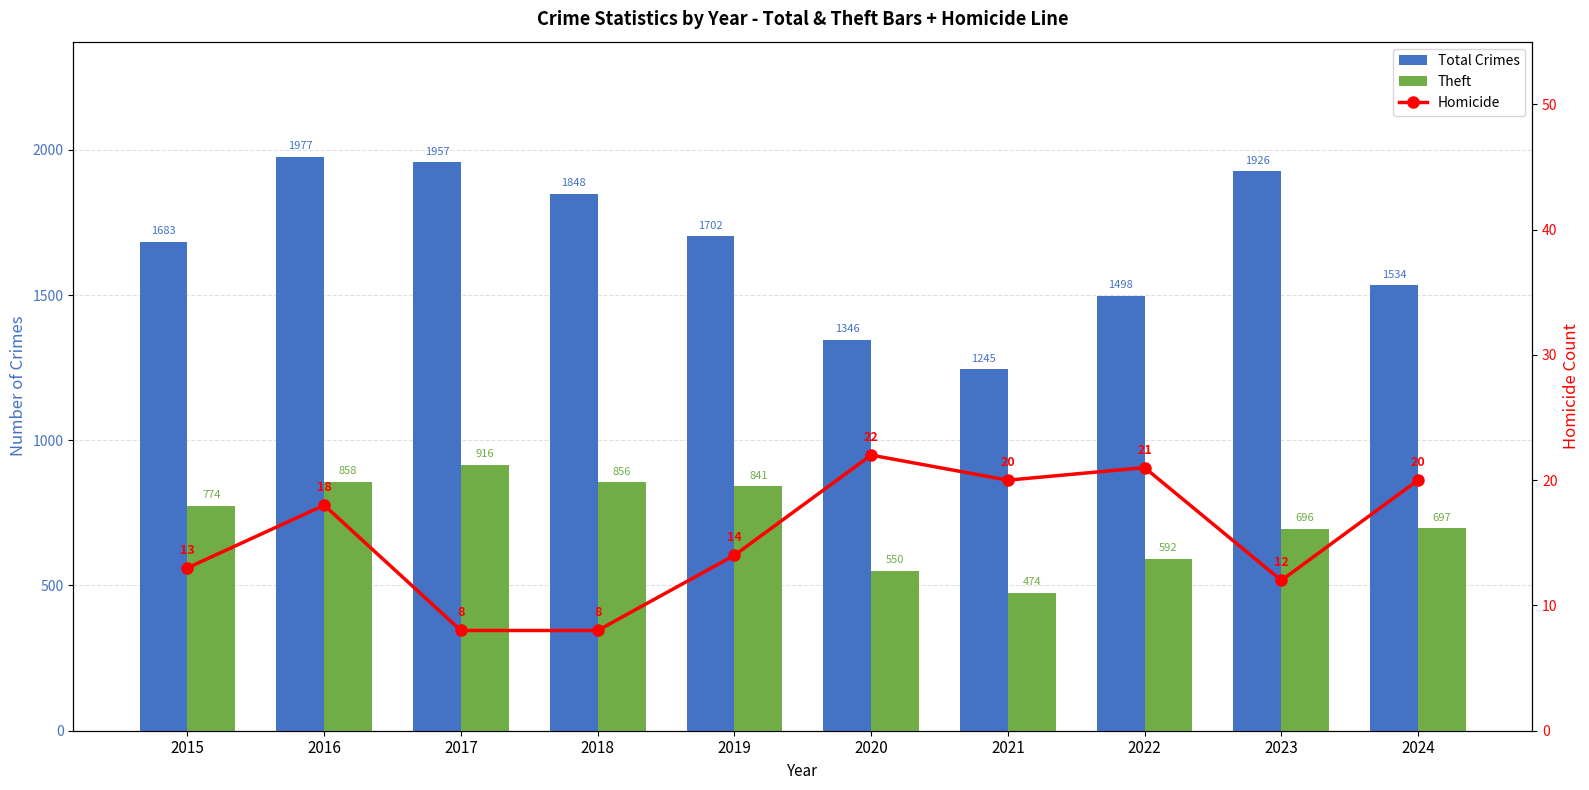

Which series has the widest spread of values?

Total Crimes